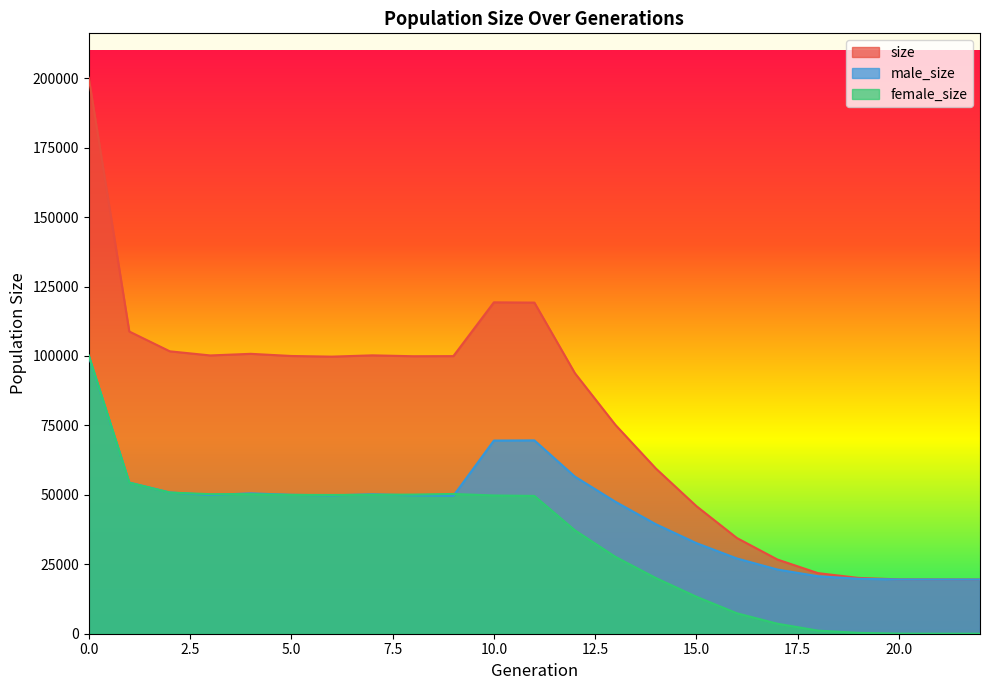

How many times do male_size and female_size cross each other?

7